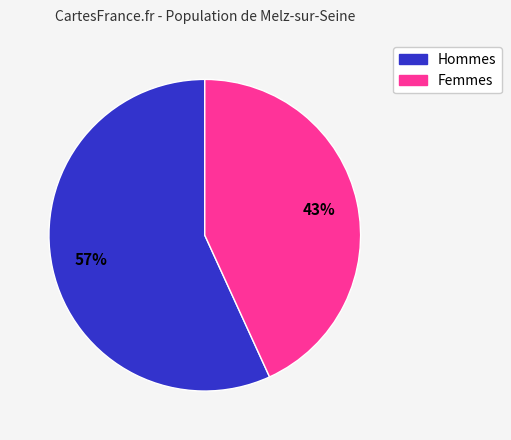

Is there a majority slice in this chart?

Yes